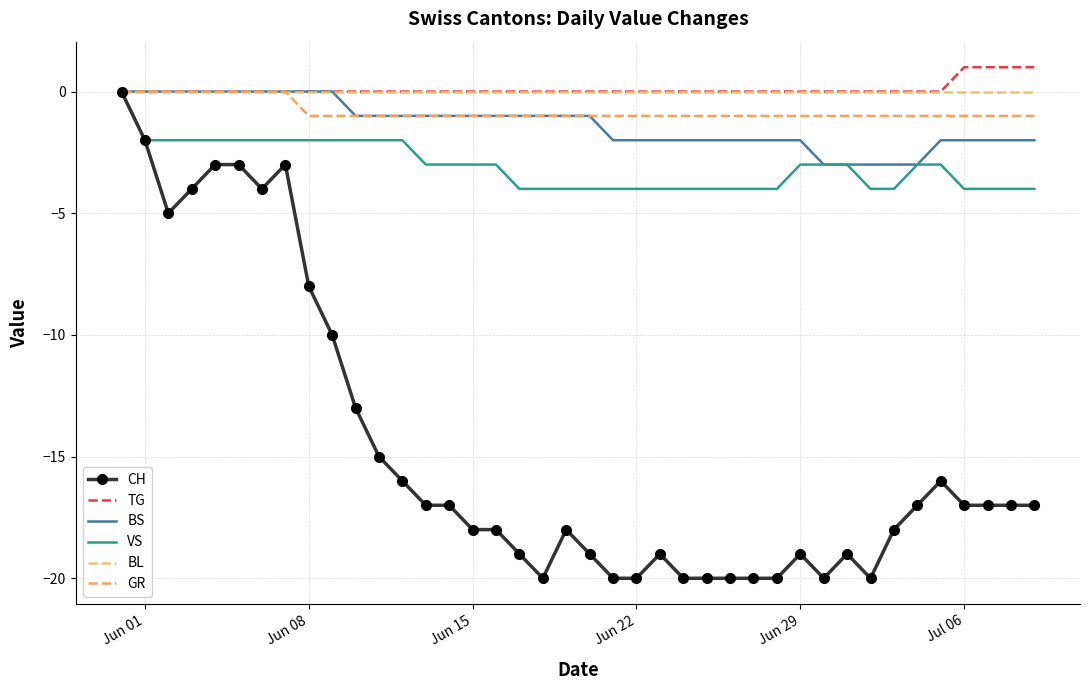

True or false: BS and VS cross at least once.

False